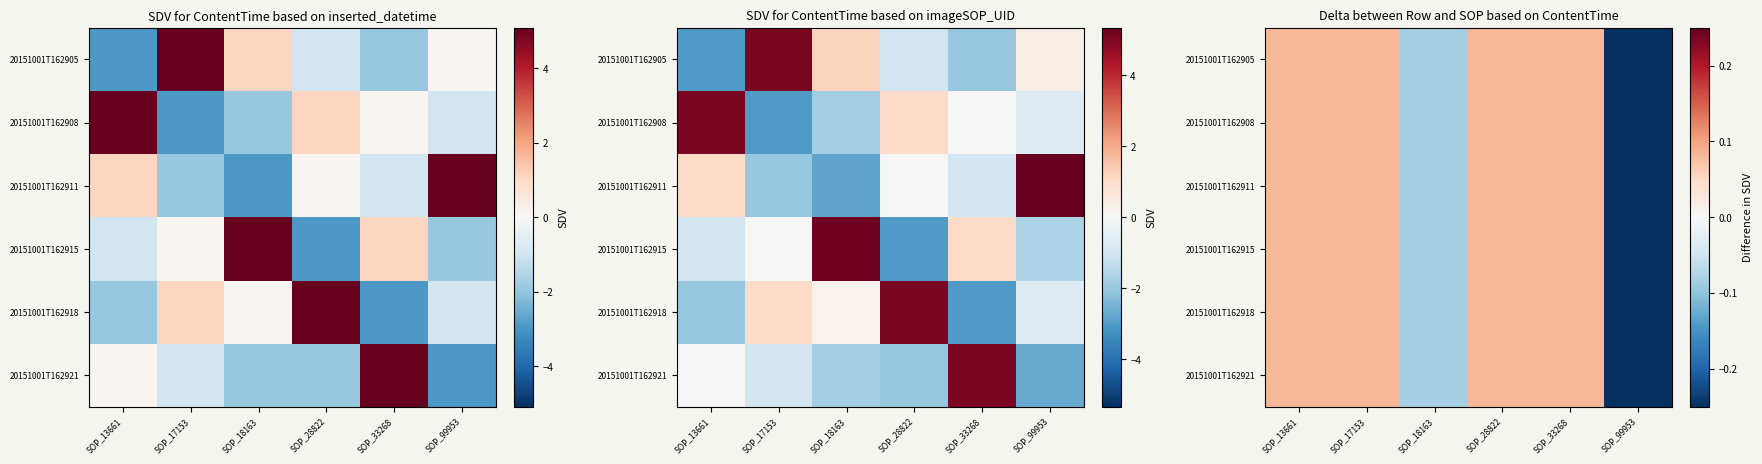

Count the number of categories in the chart.

6